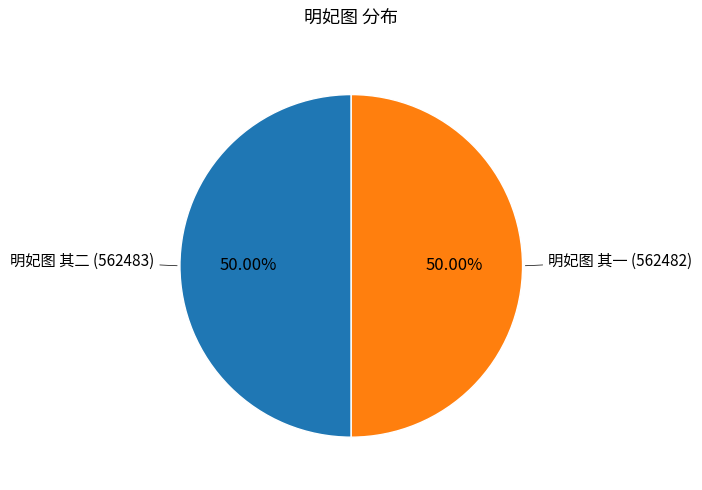

Which category accounts for the majority?

明妃图 其二